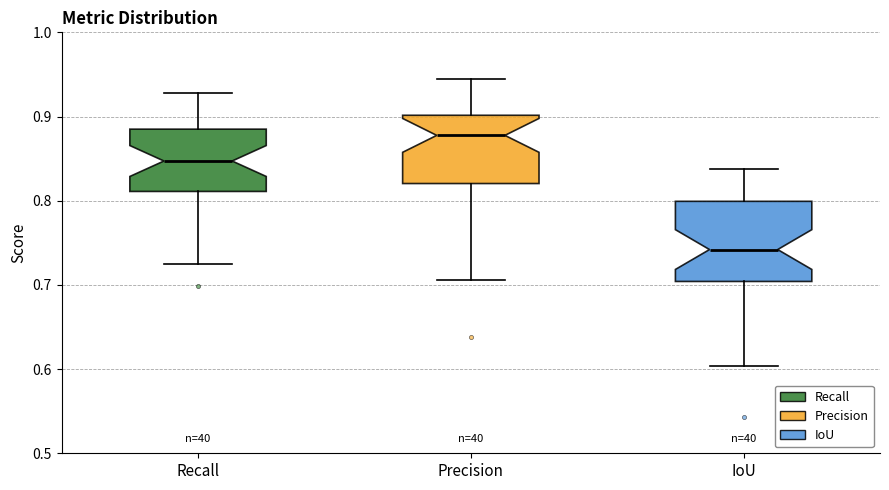

Which box's median line is the lowest?

IoU